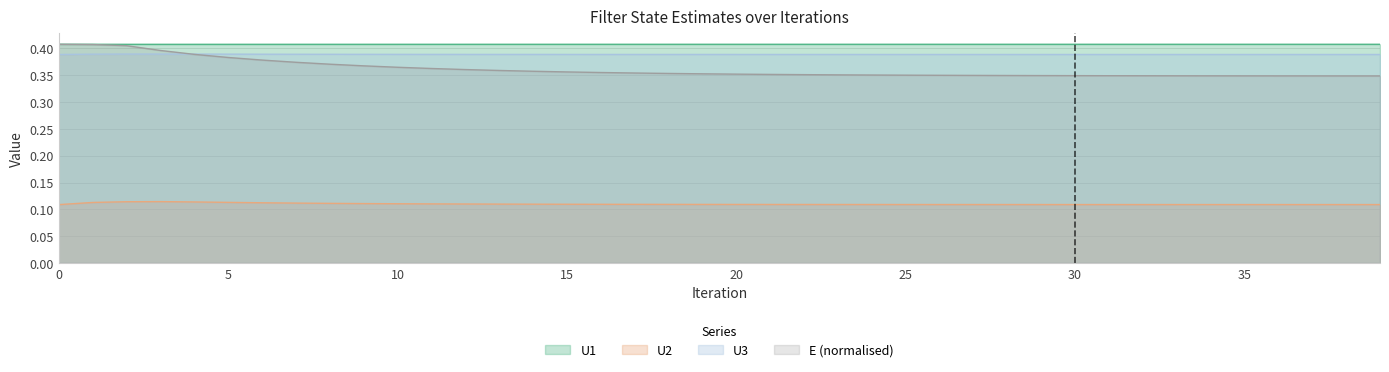

The U1 series shows 0.6 at 0. True or false?

False